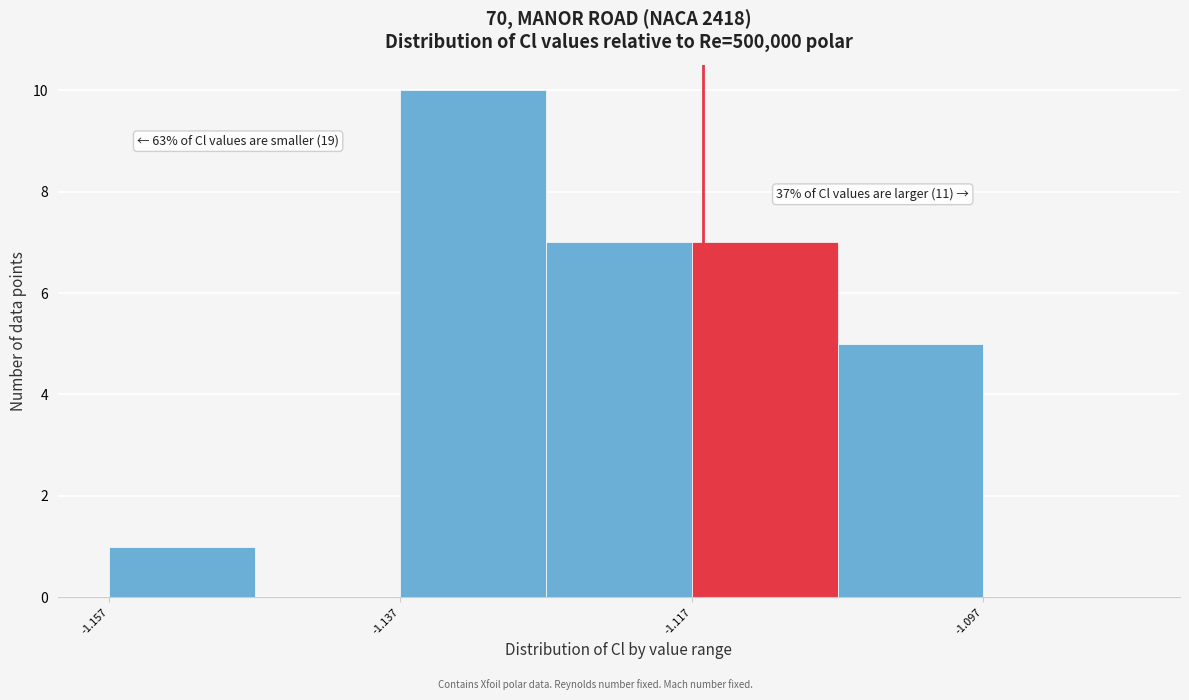

Which range on the x-axis has the tallest bar?

-1.138 to -1.128